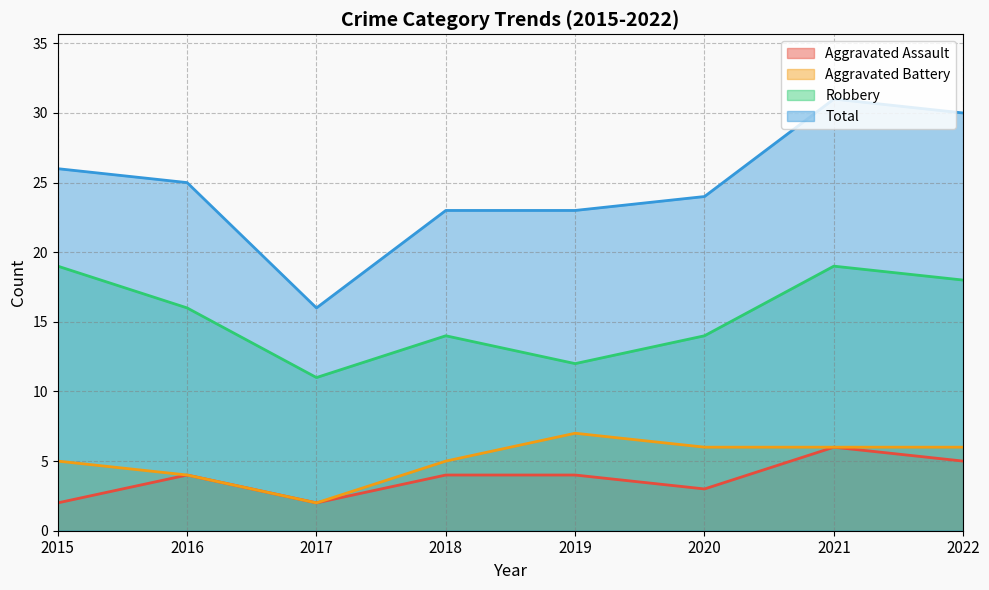

Rank the categories by Aggravated Battery value from highest to lowest.

2019, 2020, 2021, 2022, 2015, 2018, 2016, 2017